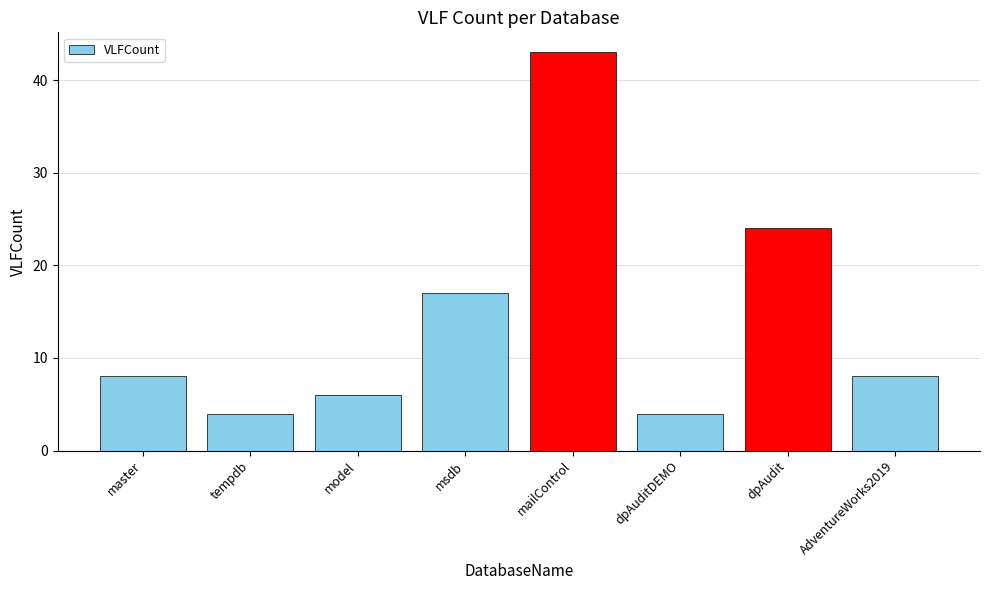

What is the sum of all values?

114